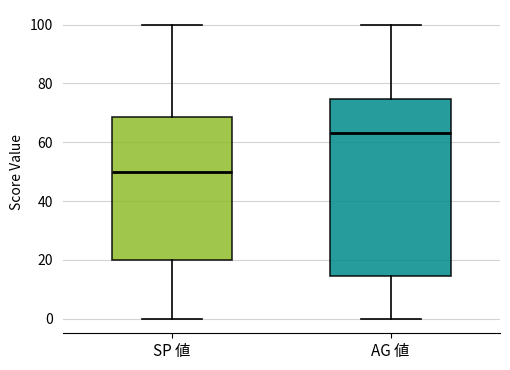

Which box's median line is the highest?

AG 値